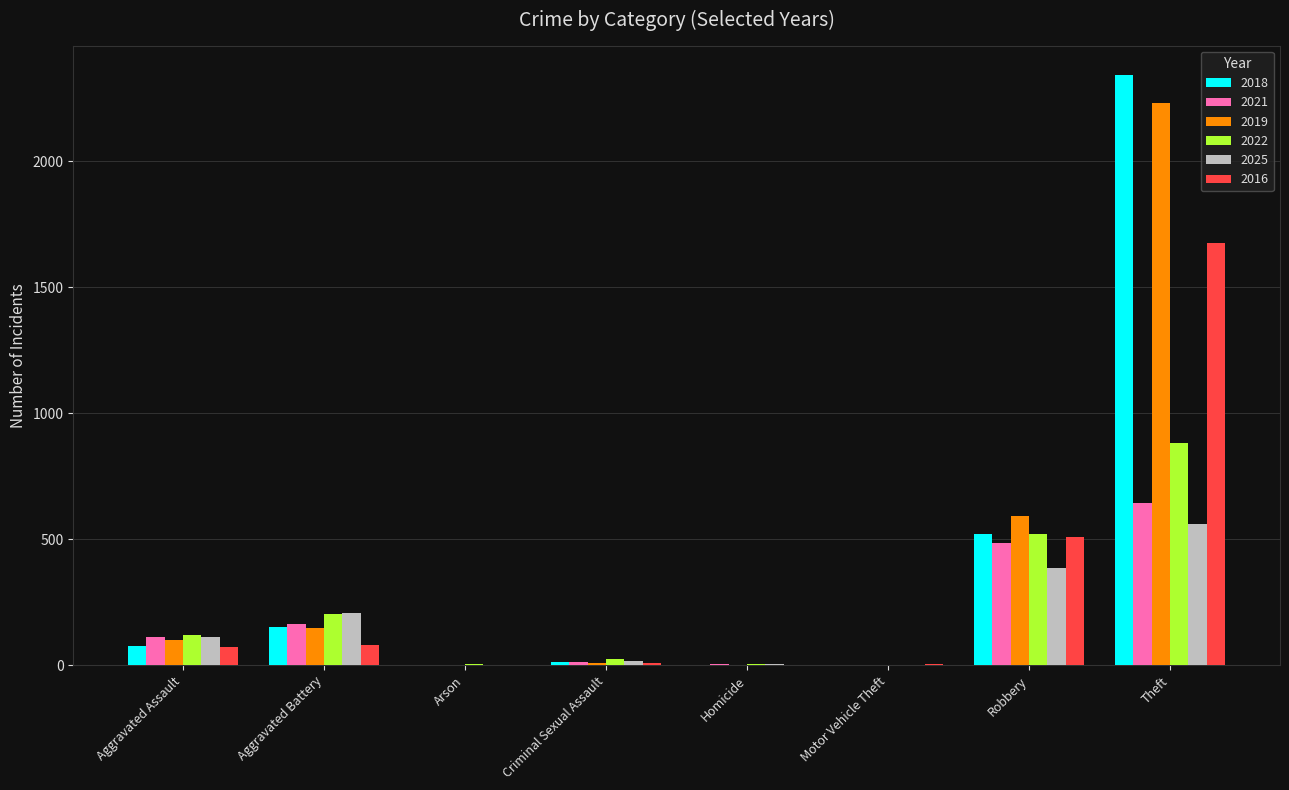

What is the sum of all 2025 values?

1289